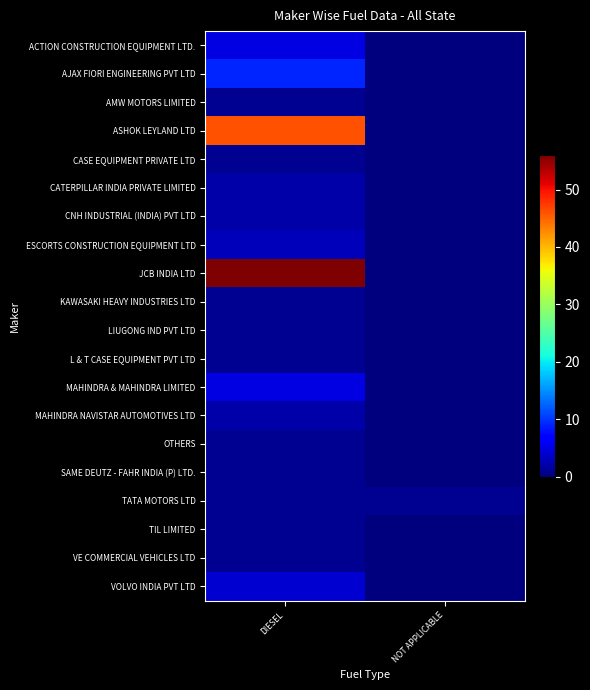

Reading right to left, what are all the values shown in this chart?

ACTION CONSTRUCTION EQUIPMENT LTD.: NOT APPLICABLE=0	DIESEL=5
AJAX FIORI ENGINEERING PVT LTD: NOT APPLICABLE=0	DIESEL=9
AMW MOTORS LIMITED: NOT APPLICABLE=0	DIESEL=1
ASHOK LEYLAND LTD: NOT APPLICABLE=0	DIESEL=46
CASE EQUIPMENT PRIVATE LTD: NOT APPLICABLE=0	DIESEL=1
CATERPILLAR INDIA PRIVATE LIMITED: NOT APPLICABLE=0	DIESEL=2
CNH INDUSTRIAL (INDIA) PVT LTD: NOT APPLICABLE=0	DIESEL=2
ESCORTS CONSTRUCTION EQUIPMENT LTD: NOT APPLICABLE=0	DIESEL=3
JCB INDIA LTD: NOT APPLICABLE=0	DIESEL=56
KAWASAKI HEAVY INDUSTRIES LTD: NOT APPLICABLE=0	DIESEL=1
LIUGONG IND PVT LTD: NOT APPLICABLE=0	DIESEL=1
L & T CASE EQUIPMENT PVT LTD: NOT APPLICABLE=0	DIESEL=1
MAHINDRA & MAHINDRA LIMITED: NOT APPLICABLE=0	DIESEL=5
MAHINDRA NAVISTAR AUTOMOTIVES LTD: NOT APPLICABLE=0	DIESEL=2
OTHERS: NOT APPLICABLE=0	DIESEL=1
SAME DEUTZ - FAHR INDIA (P) LTD.: NOT APPLICABLE=0	DIESEL=1
TATA MOTORS LTD: NOT APPLICABLE=1	DIESEL=1
TIL LIMITED: NOT APPLICABLE=0	DIESEL=1
VE COMMERCIAL VEHICLES LTD: NOT APPLICABLE=0	DIESEL=1
VOLVO INDIA PVT LTD: NOT APPLICABLE=0	DIESEL=4